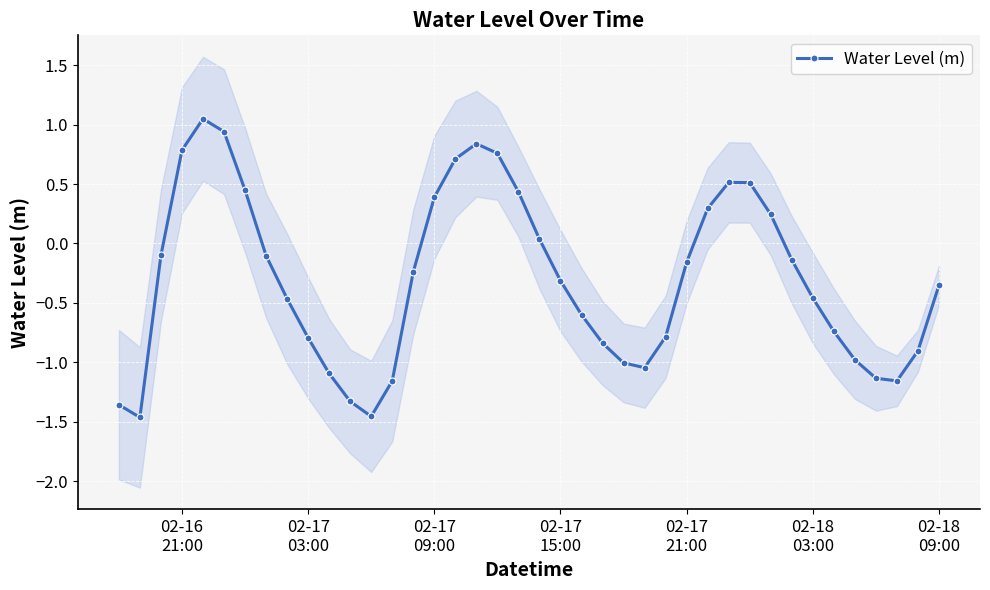

True or false: Water Level (m) has more than 1 interior local peaks.

True